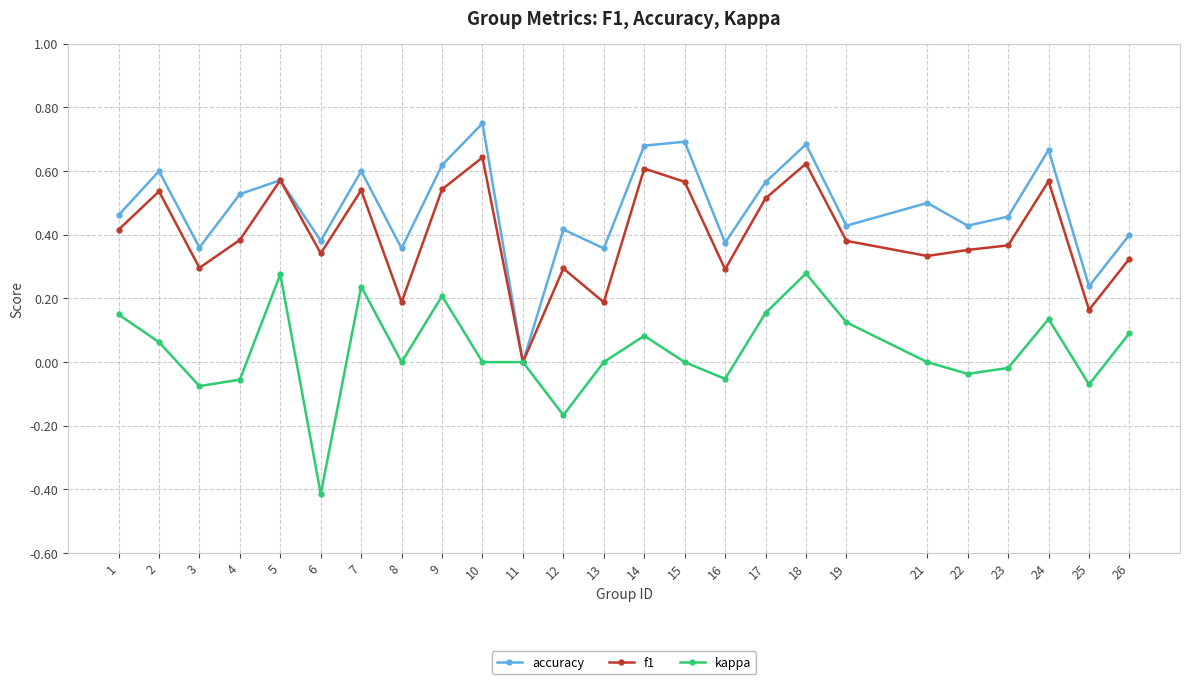

What is the total value across all series at 4?

0.9